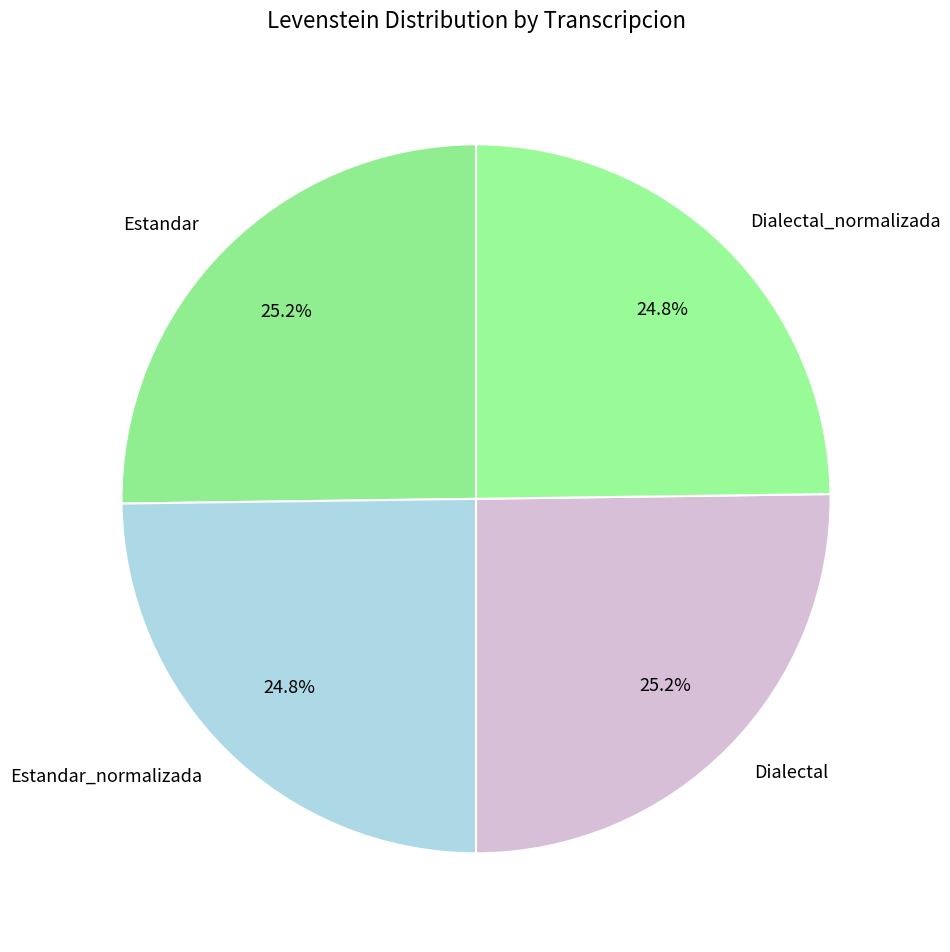

Count the number of slices in the pie.

4